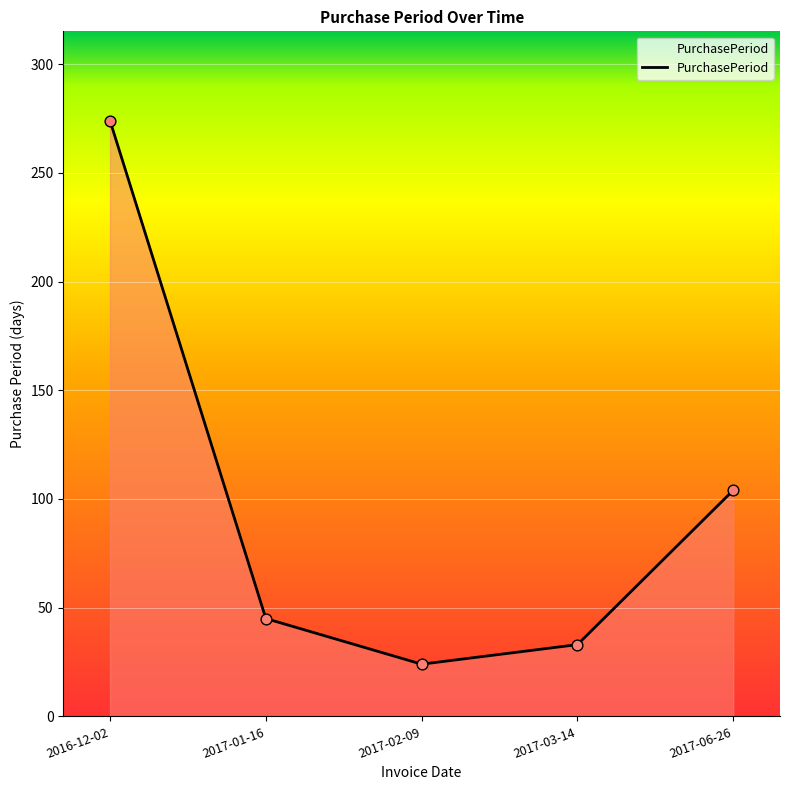

Approximately how many times larger is the value at 2016-12-02 compared to 2017-02-09?

11.4